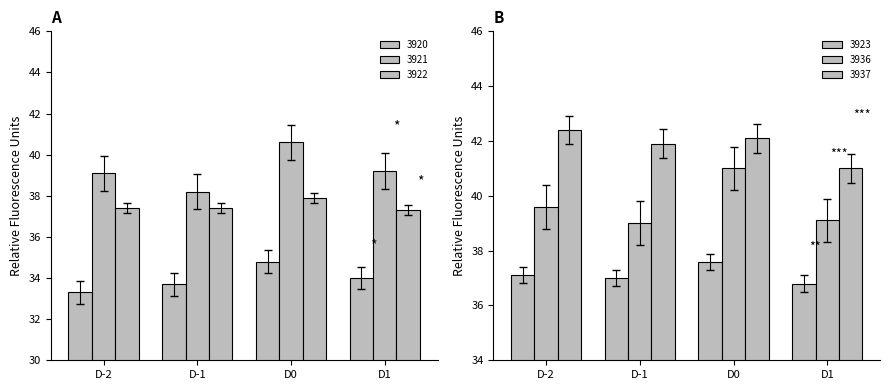

True or false: 3922 has a value of 56.2 at D0.

False